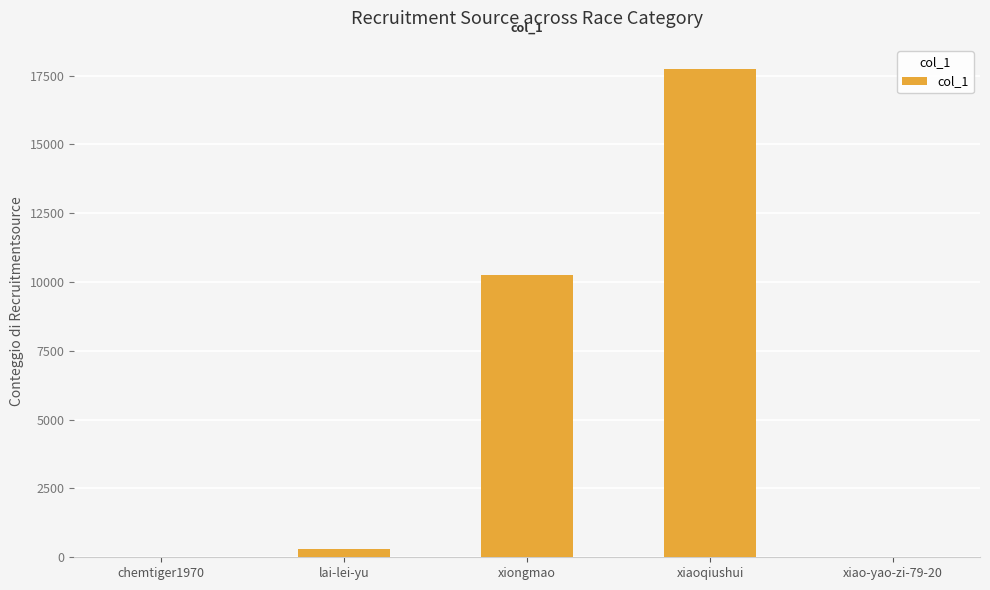

What is the approximate value at lai-lei-yu, to the nearest 100?

300